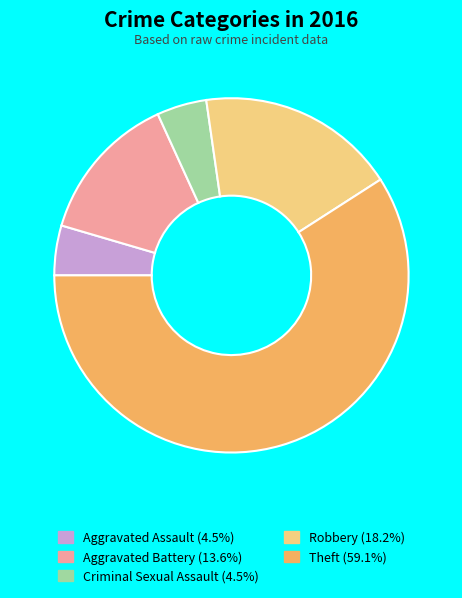

Count the number of slices in the pie.

5